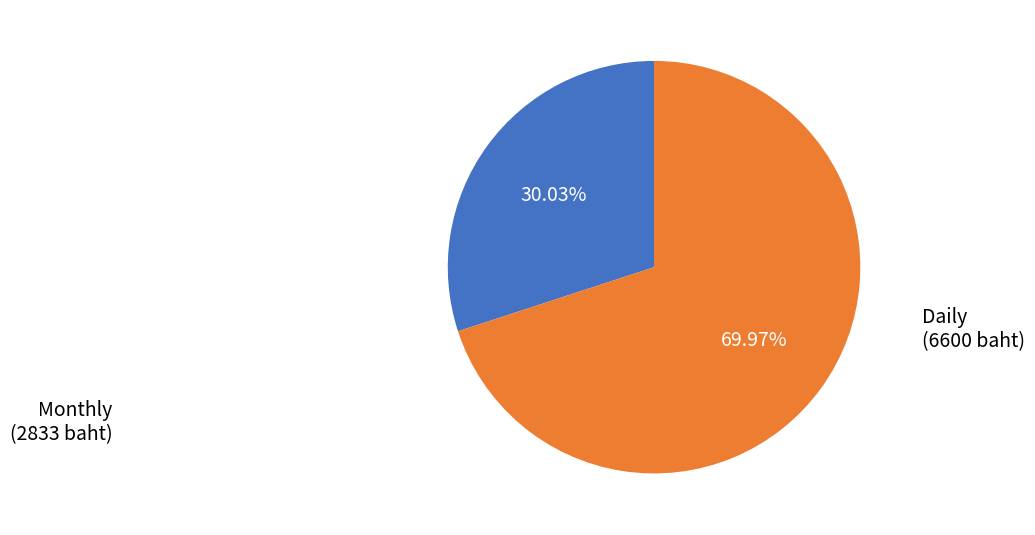

To the nearest percent, what is the combined percentage of Monthly and Daily?

100%